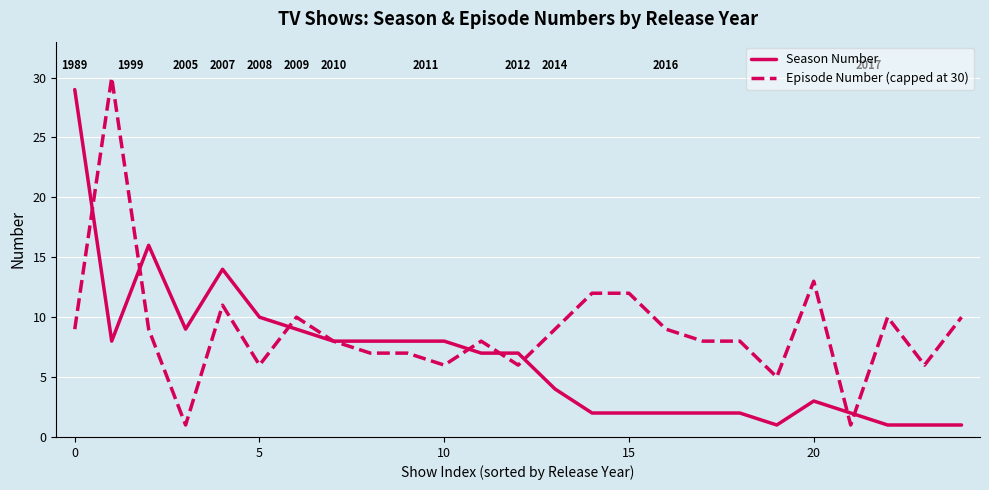

At how many categories does at least one series exceed 19?

2